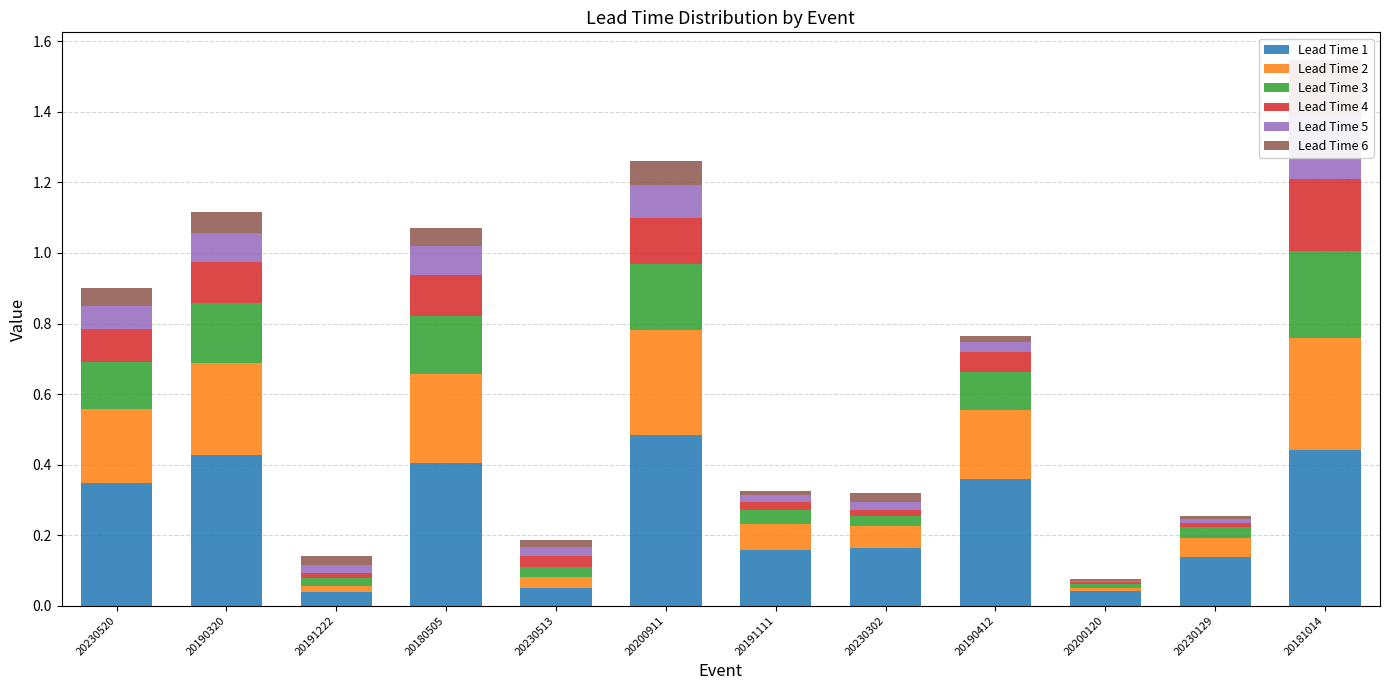

Count the number of data series in this chart.

6